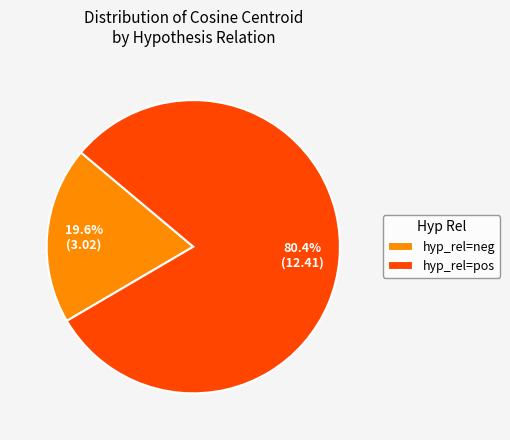

Does any single category account for the majority?

Yes